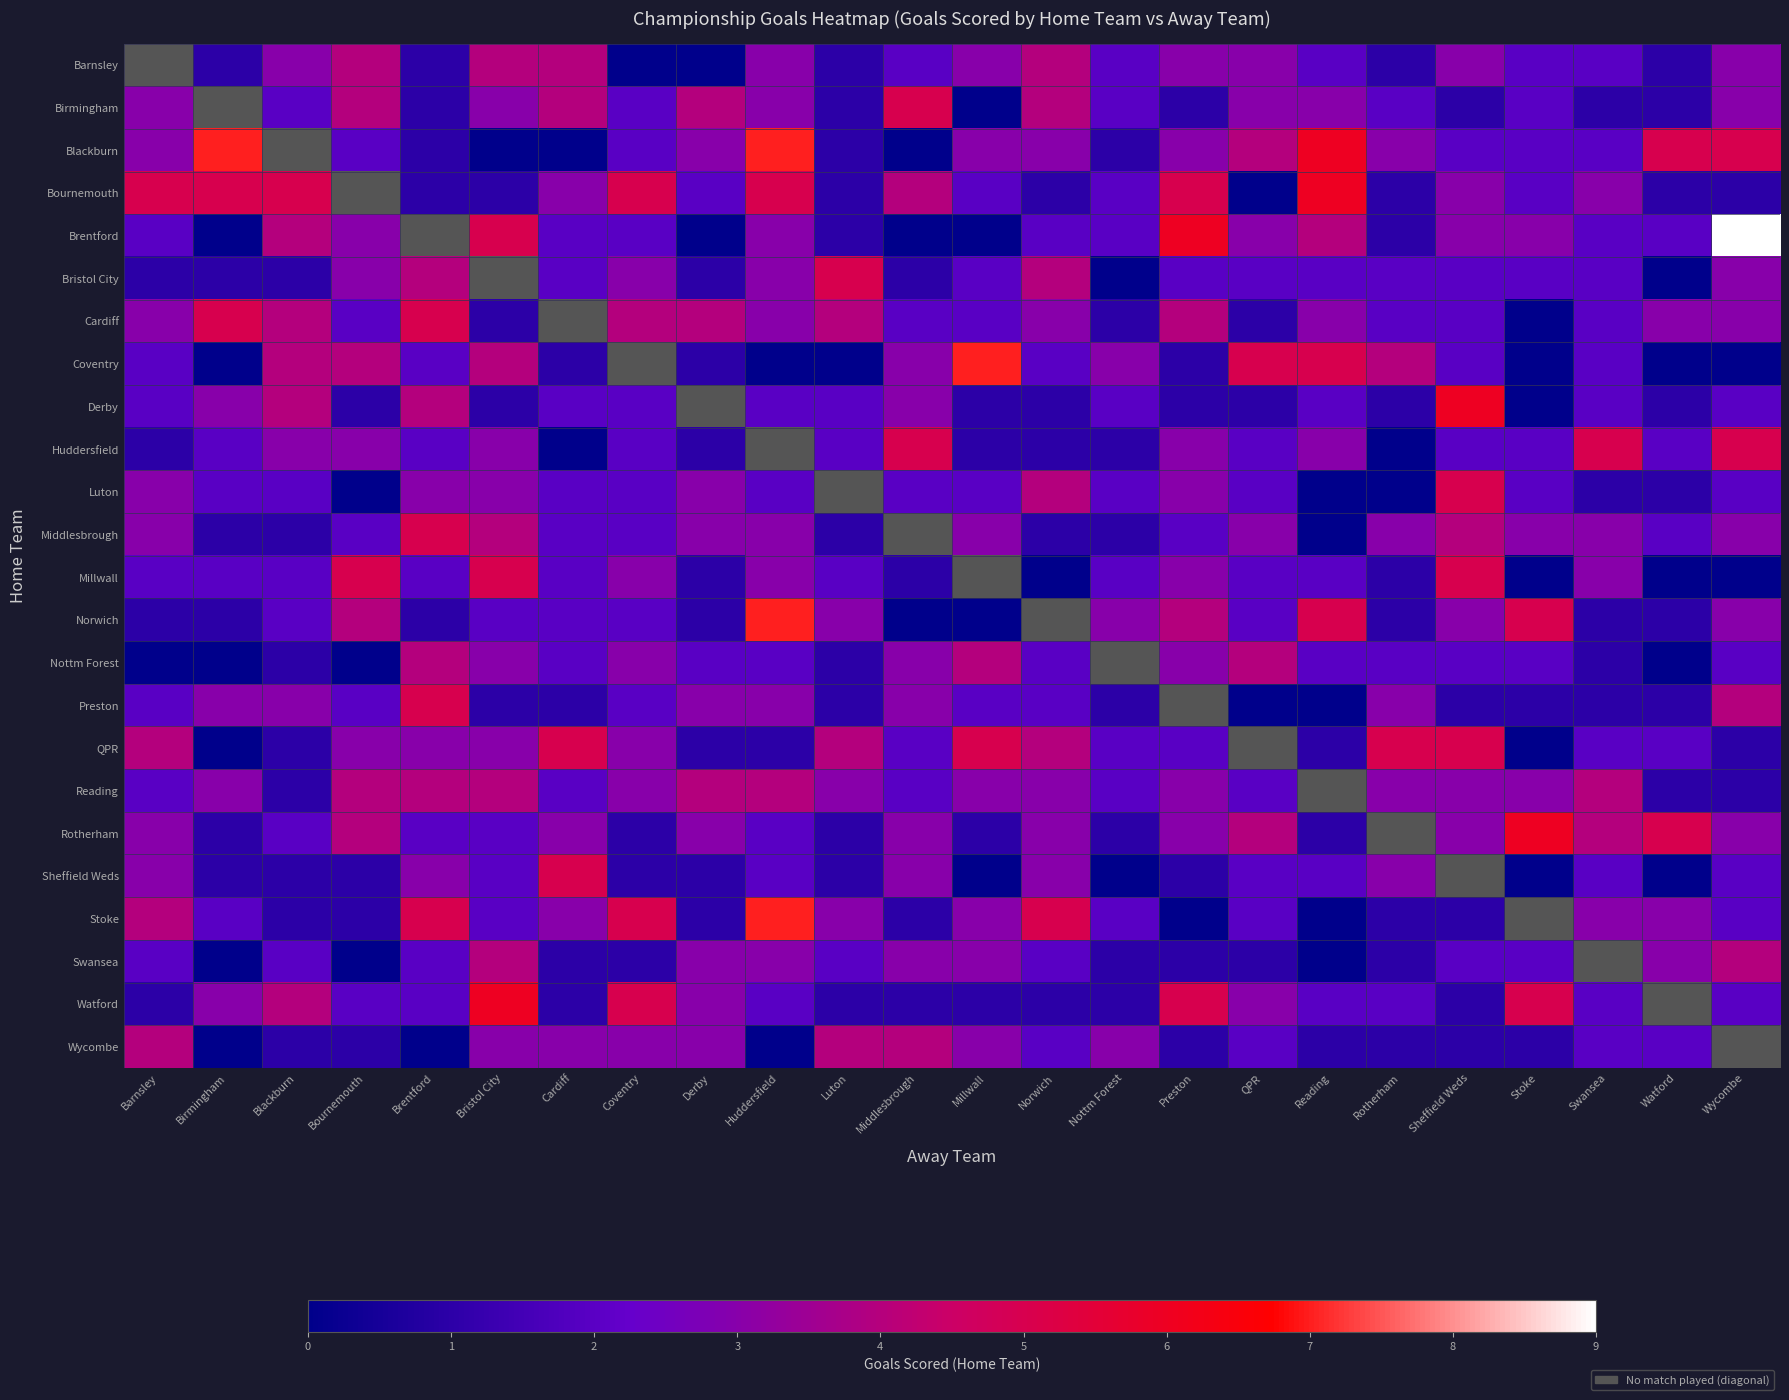

At which category does the chart reach its peak across all series?

Wycombe